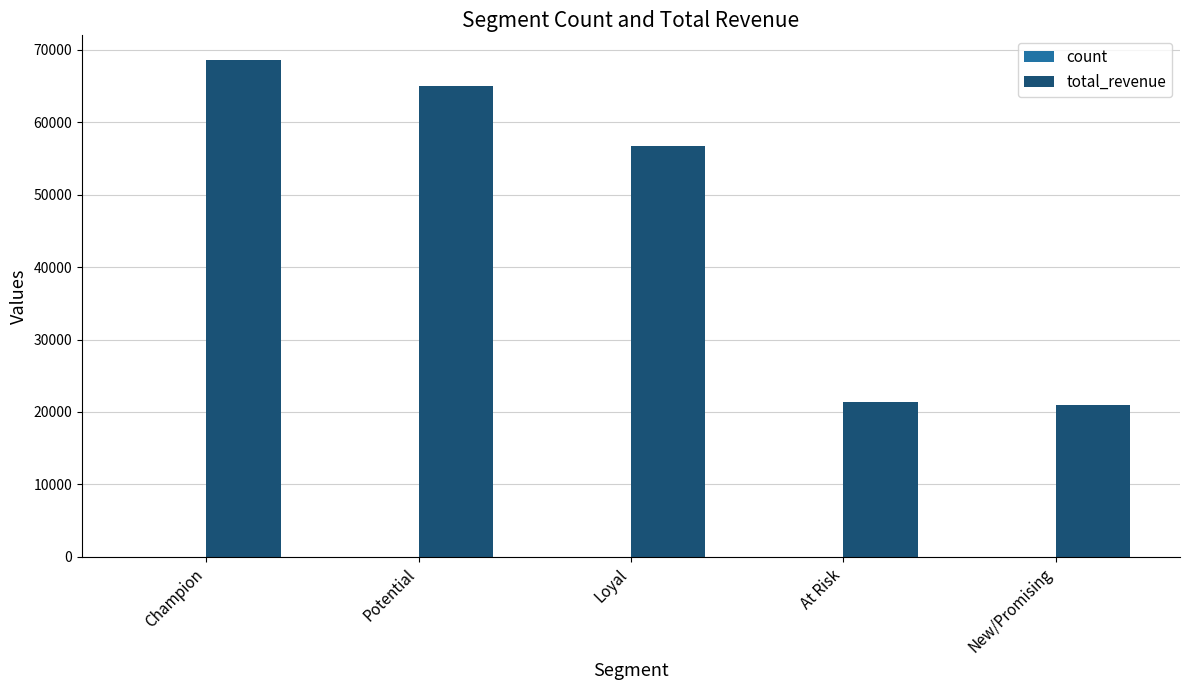

Which series changed the most between Potential and New/Promising?

total_revenue